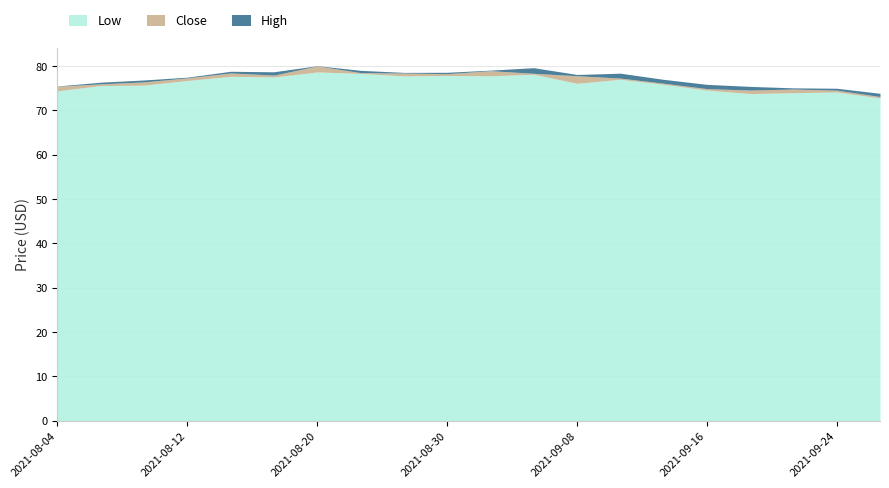

True or false: High has a value of 168.2 at 2022-04.

False